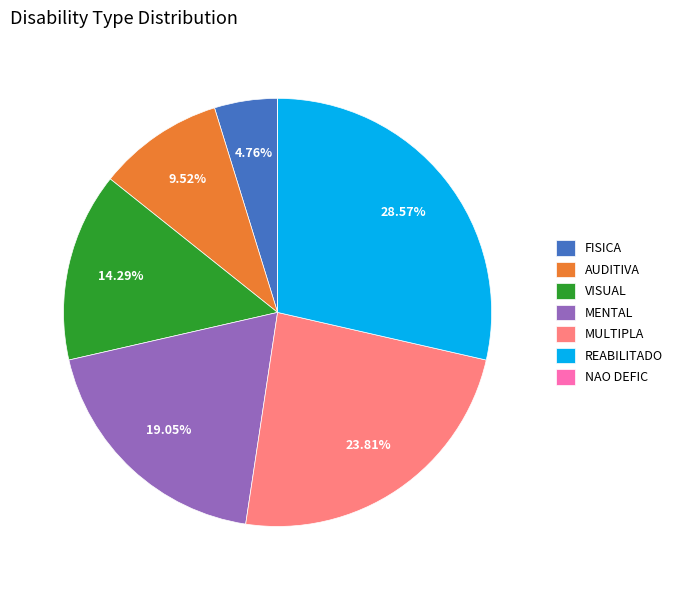

Which slice is the largest?

REABILITADO